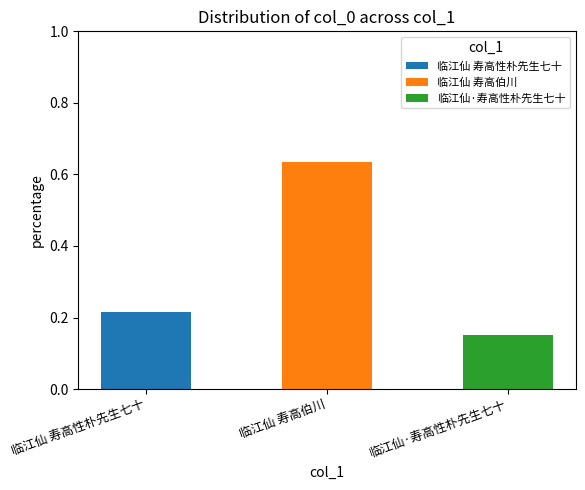

At which label does 临江仙 寿高性朴先生七十 reach its peak?

临江仙 寿高性朴先生七十